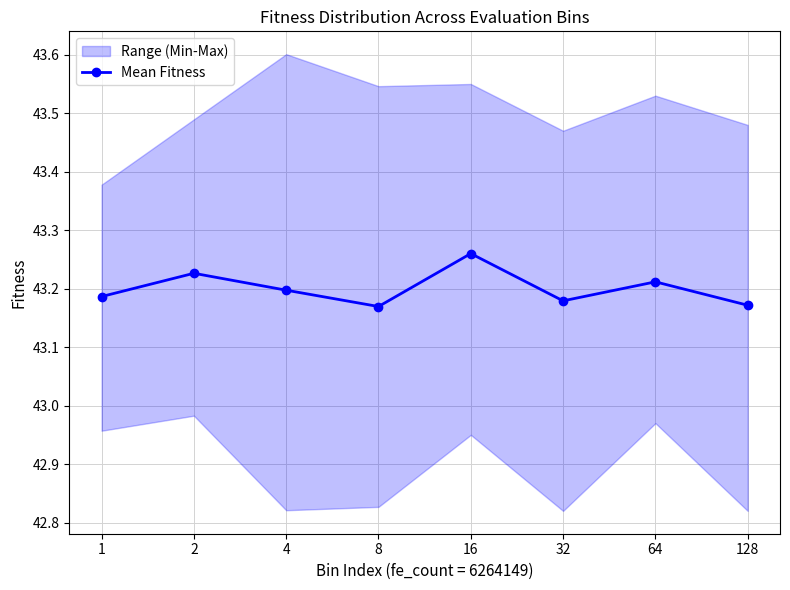

What is the value of the 8th point from the left?

43.2